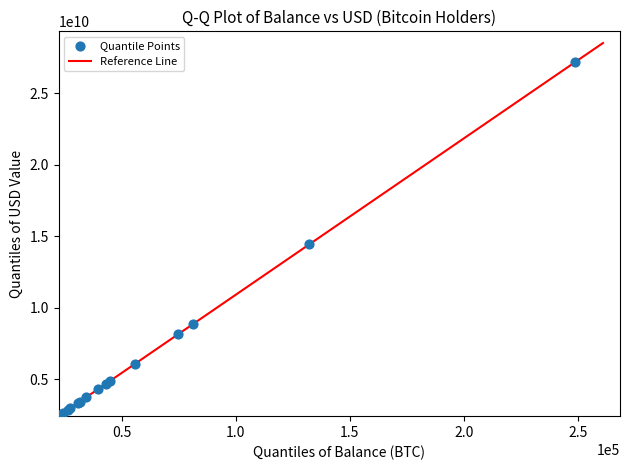

What Y value in the scatter plot is closest to 14837240036?

14447989689.8